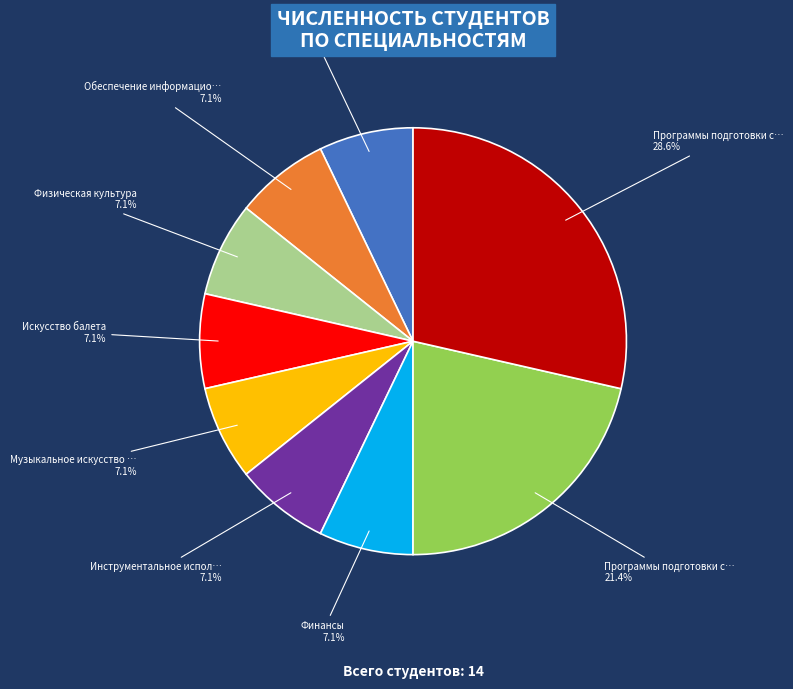

Is there a majority slice in this chart?

No